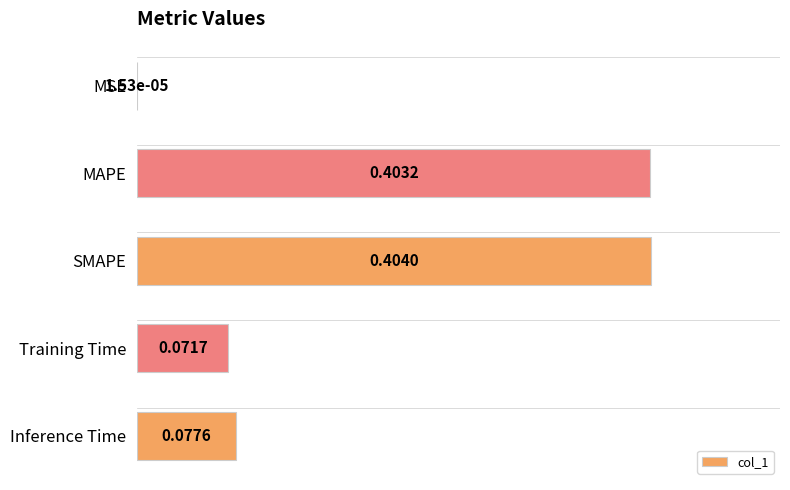

Where is the data nearest to the value 0?

MSE